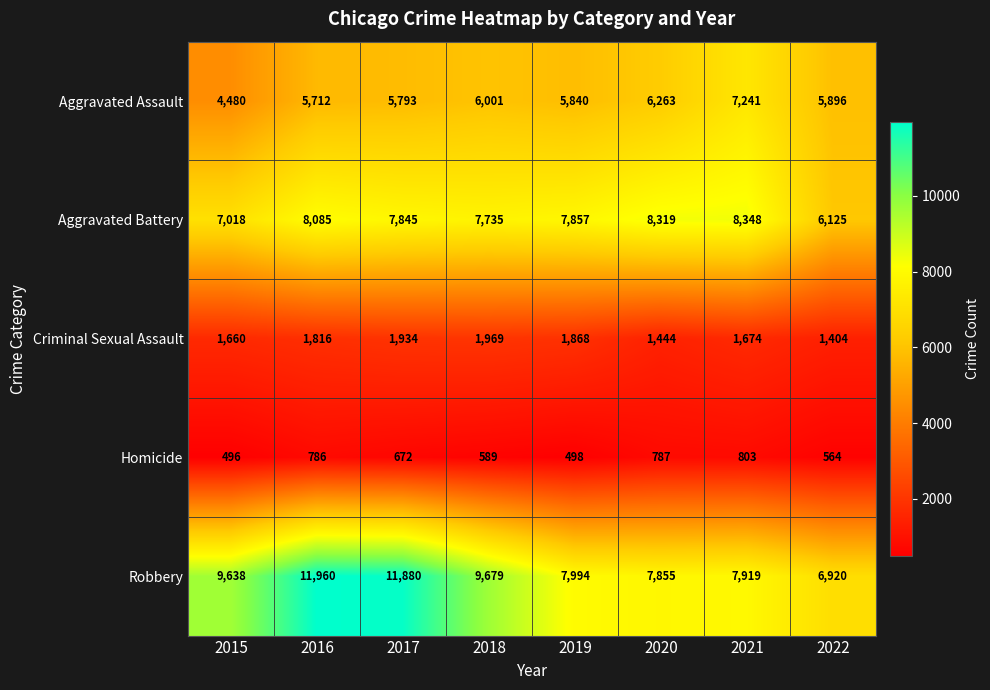

True or false: Aggravated Battery has a value of 8319 at 2020.

True